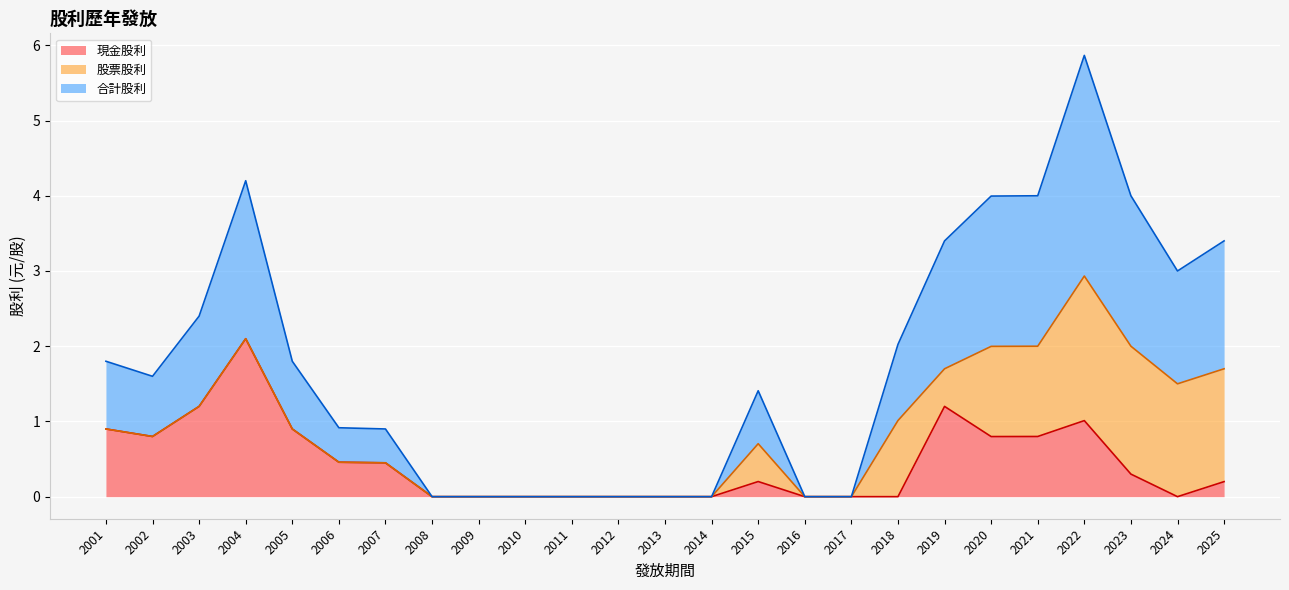

What is the spread (max minus min) of values at 2021?

1.2